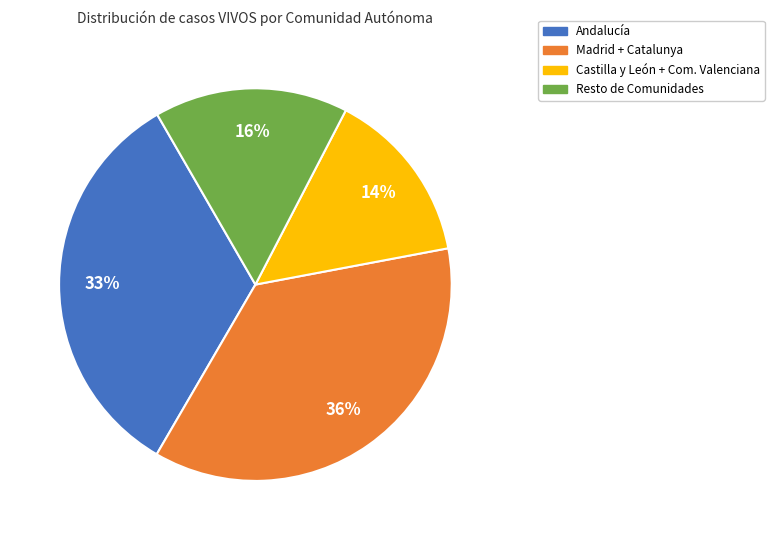

To the nearest percent, what is the average slice percentage?

25%